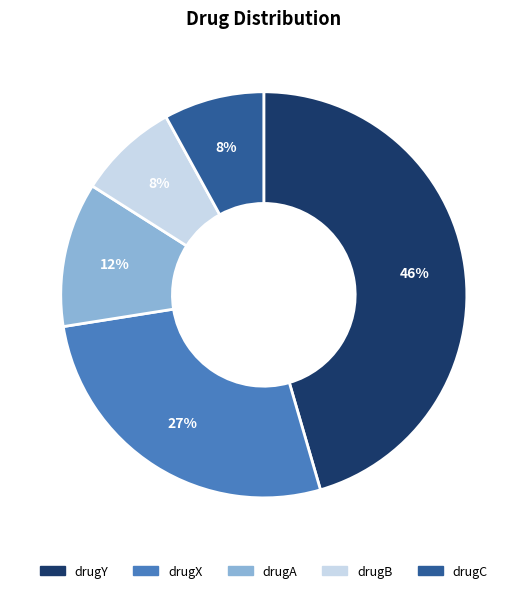

Which has a higher value, drugX or drugA?

drugX